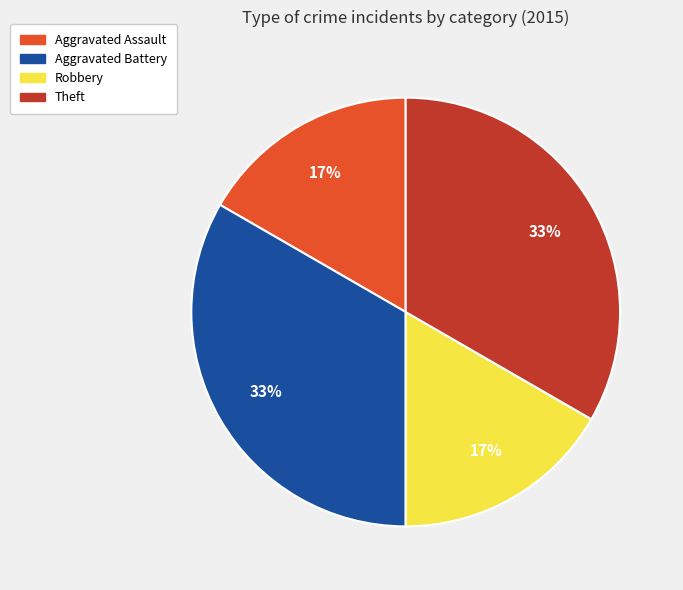

To the nearest percent, what portion does Robbery represent?

17%